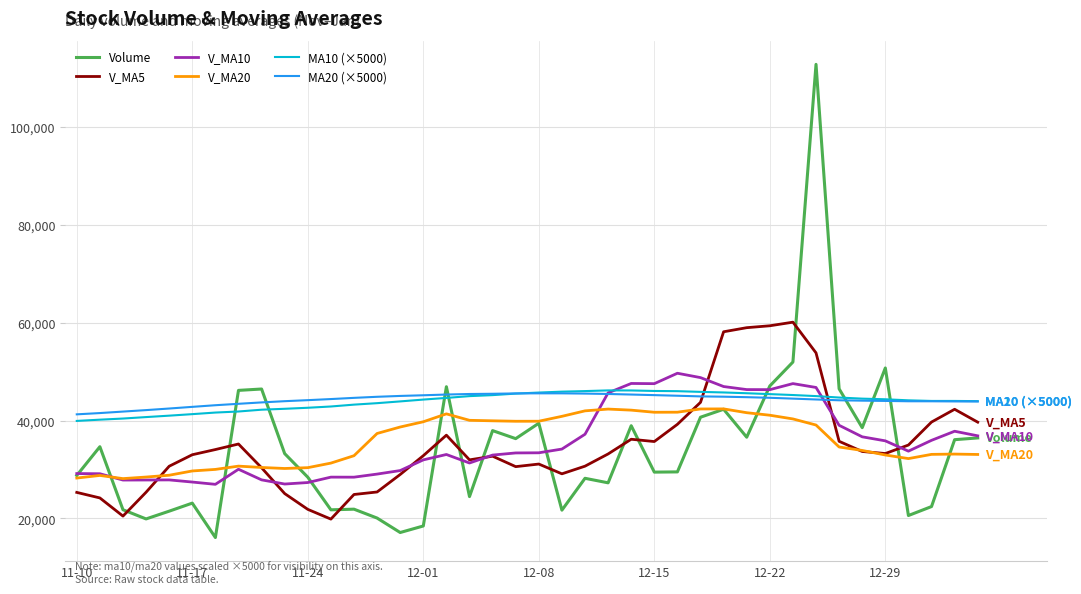

True or false: MA10 (×5000) and V_MA5 cross at least once.

True